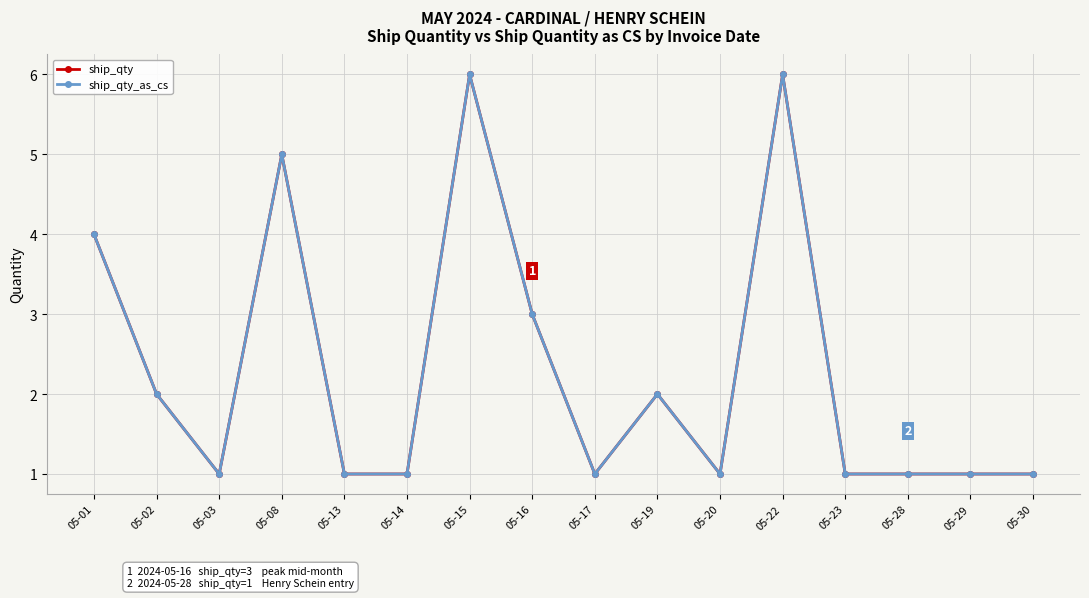

What is the maximum value for ship_qty_as_cs?

6